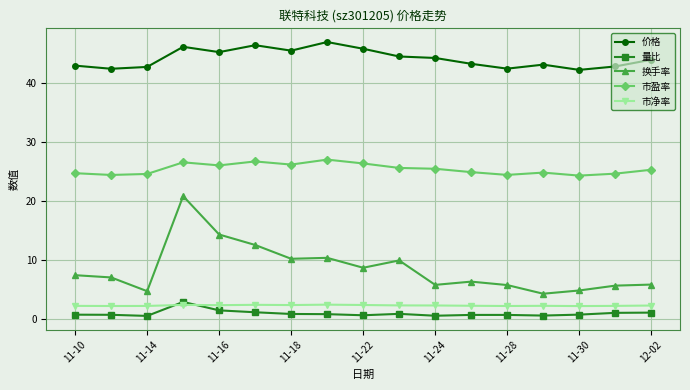

True or false: 量比 has more than 1 points higher than both neighbors.

True